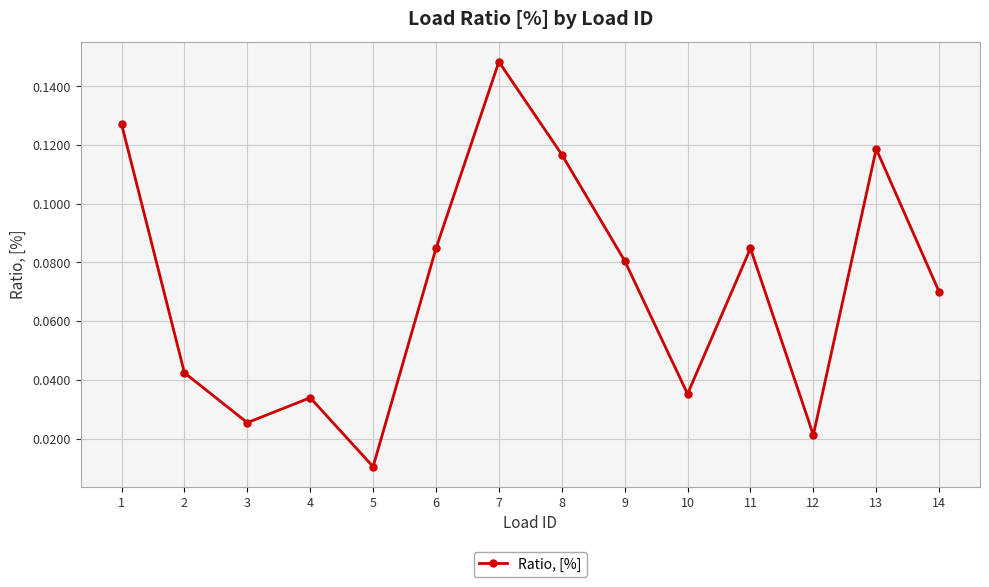

What is the change in value from 10 to 13?

+0.1